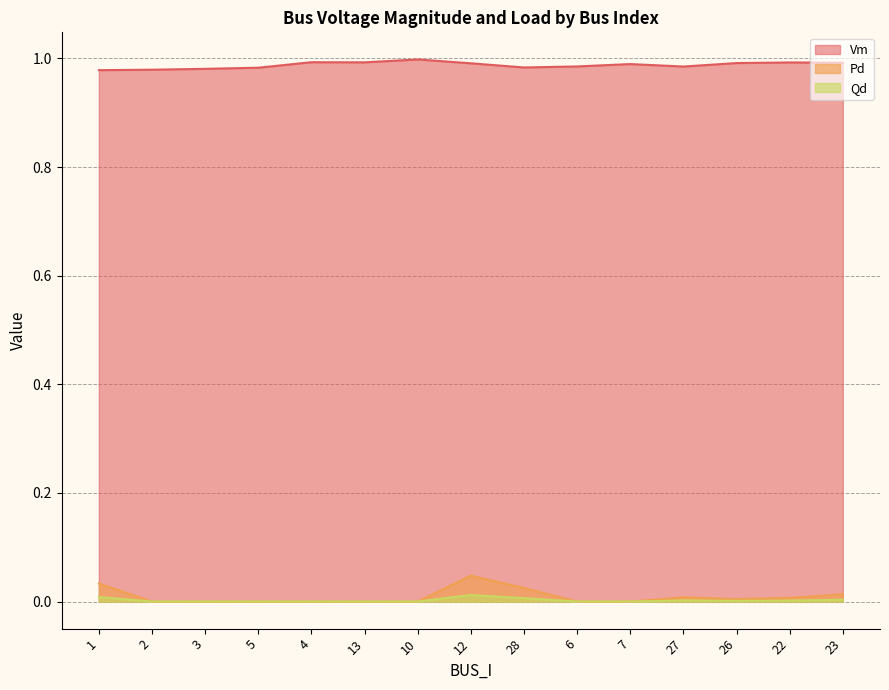

Reading left to right, transcribe all the data shown in this chart.

Vm: 1=1.0	2=1.0	3=1.0	5=1.0	4=1.0	13=1.0	10=1.0	12=1.0	28=1.0	6=1.0	7=1.0	27=1.0	26=1.0	22=1.0	23=1.0
Pd: 1=0.0	2=0.0	3=0.0	5=0.0	4=0.0	13=0.0	10=0.0	12=0.0	28=0.0	6=0.0	7=0.0	27=0.0	26=0.0	22=0.0	23=0.0
Qd: 1=0.0	2=0.0	3=0.0	5=0.0	4=0.0	13=0.0	10=0.0	12=0.0	28=0.0	6=0.0	7=0.0	27=0.0	26=0.0	22=0.0	23=0.0